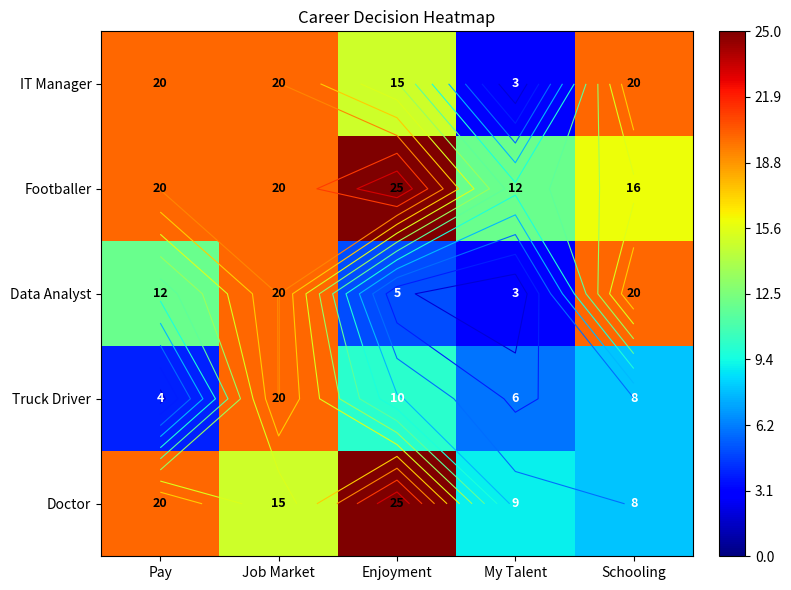

How many data points does each series have?

5